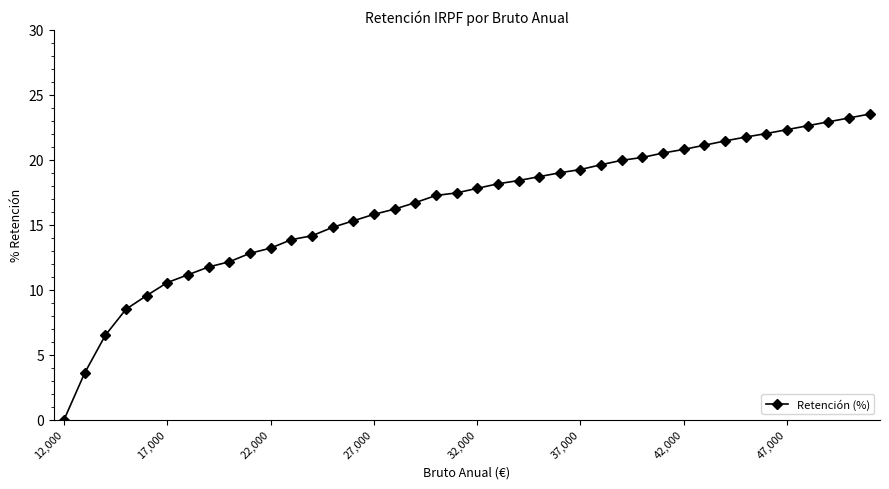

What is the value of the 8th point from the left?

11.8